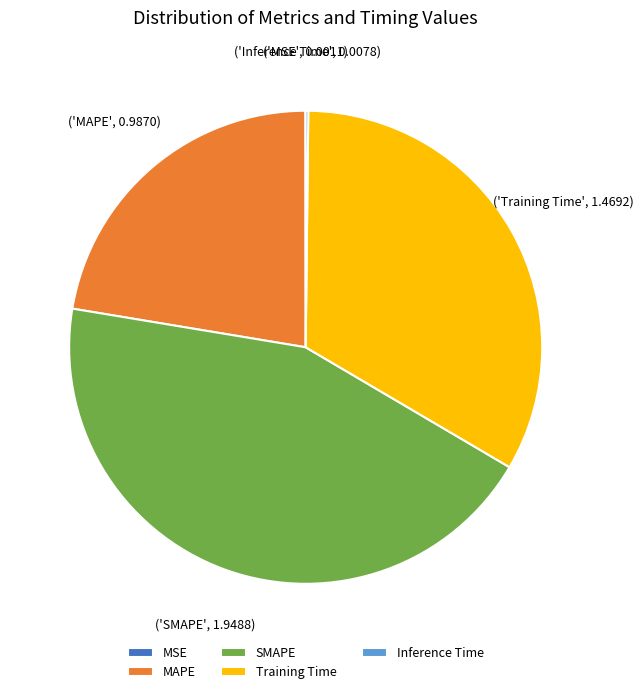

Combined, do MAPE and SMAPE account for over 50%?

Yes